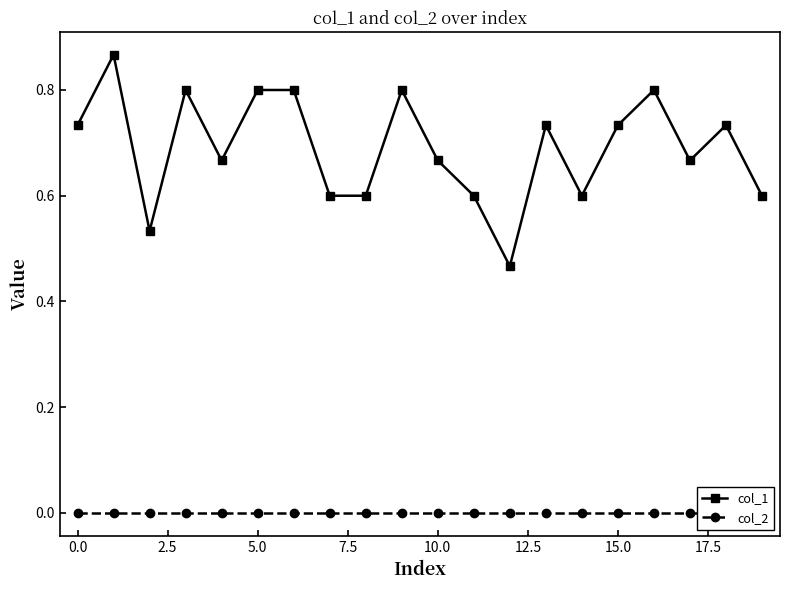

True or false: col_2 and col_1 intersect in this chart.

False